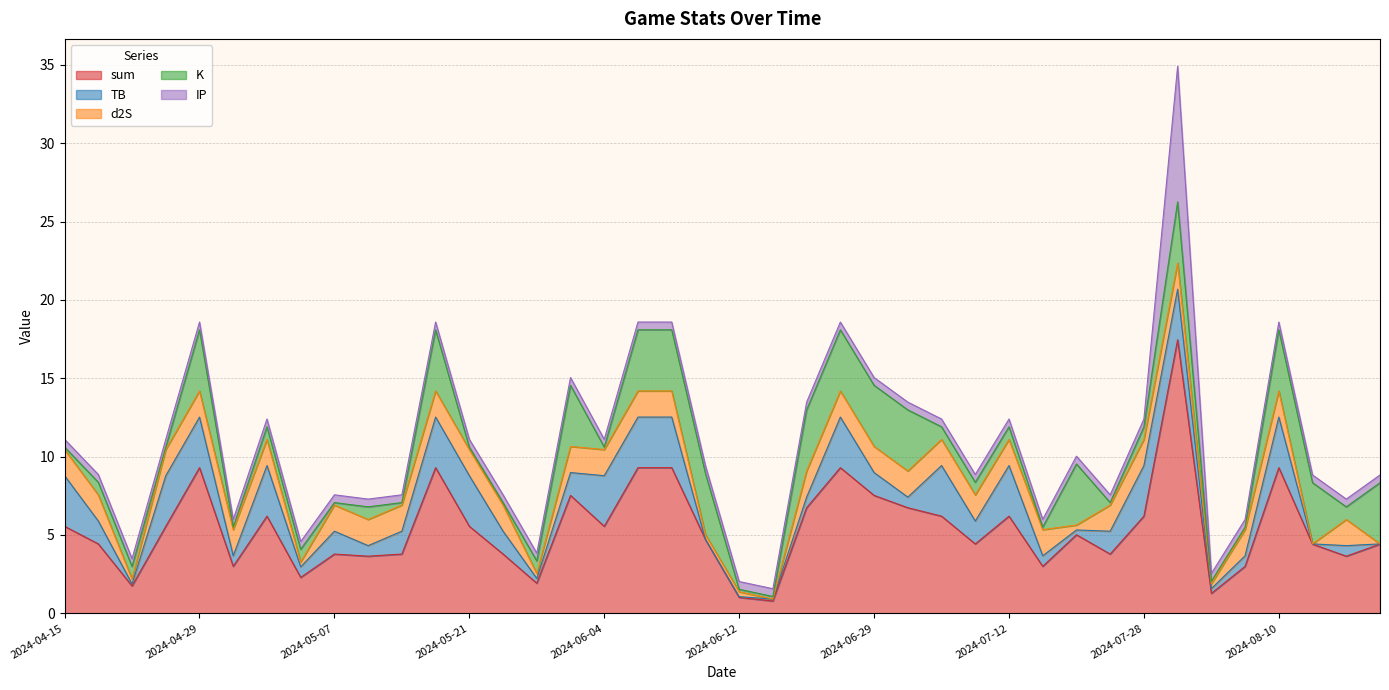

What is the label of the 33rd point from the left?

2024-07-28